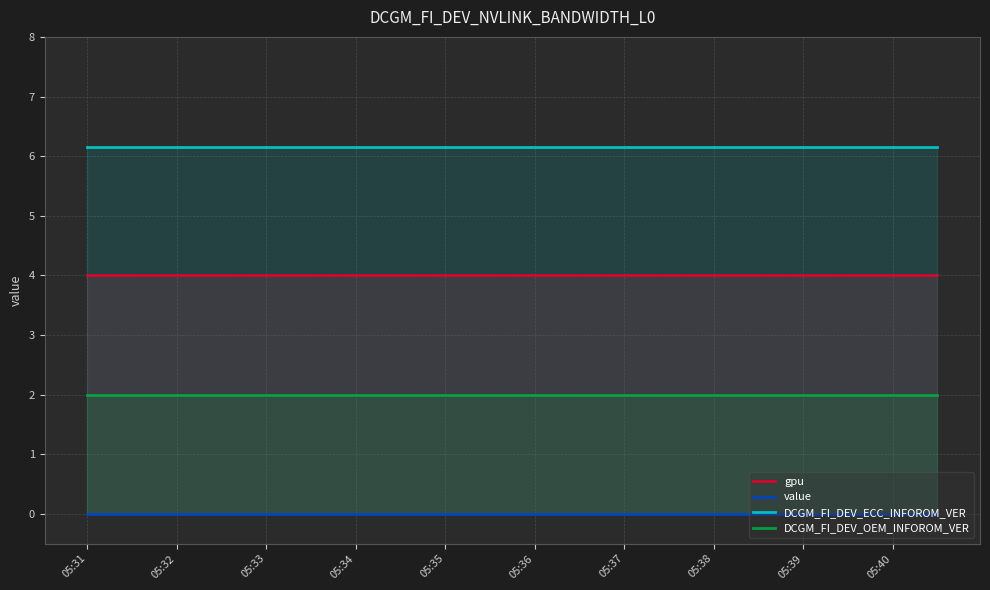

What is the minimum value for DCGM_FI_DEV_OEM_INFOROM_VER?

2.0